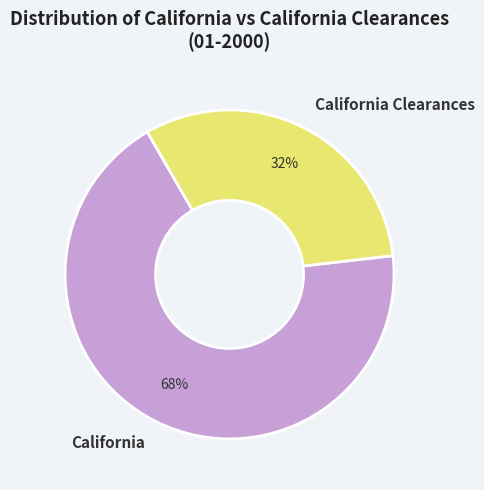

Which slice is the largest?

California